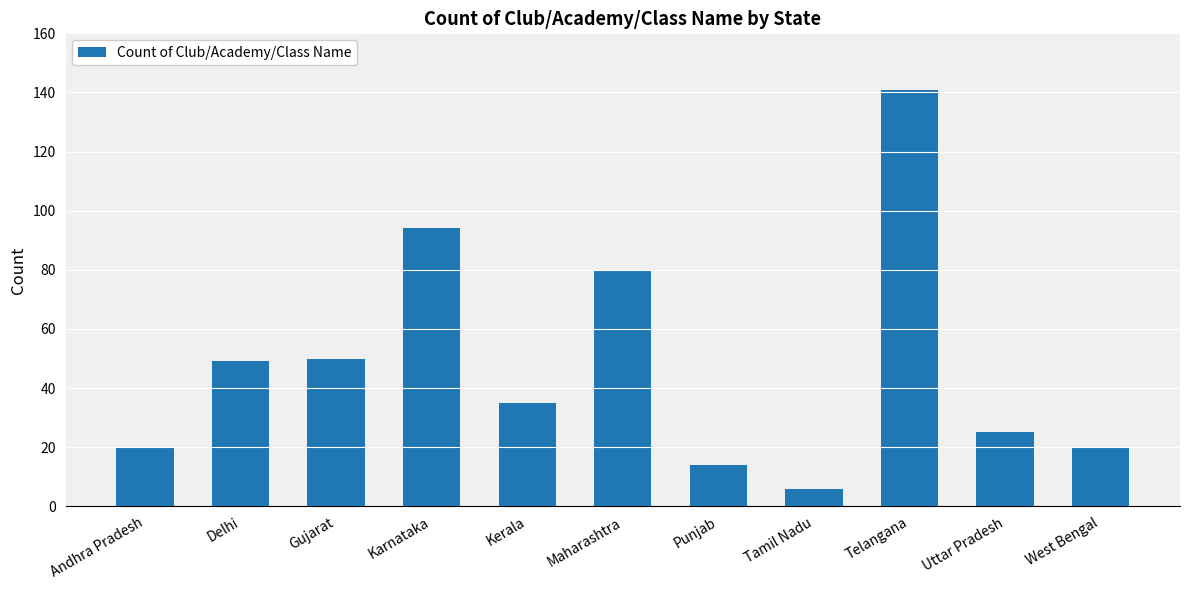

Approximately how many times larger is the value at Gujarat compared to Punjab?

3.6